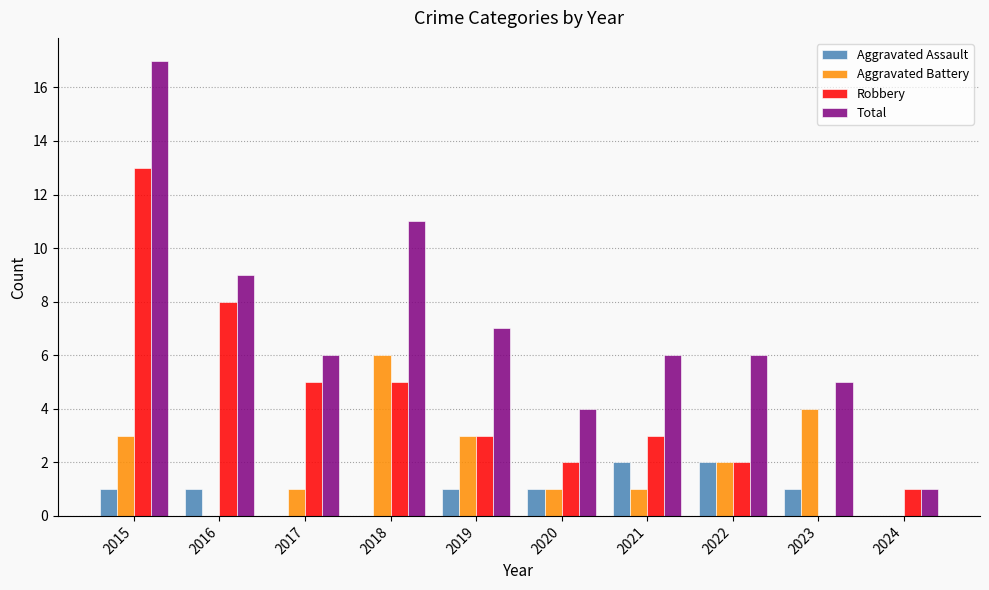

Between 2016 and 2022, which series saw the biggest shift?

Robbery